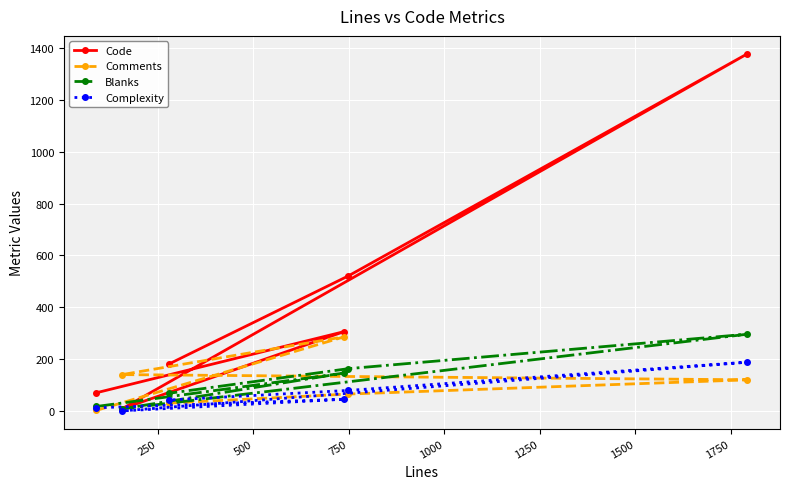

True or false: Complexity and Blanks cross at least once.

False